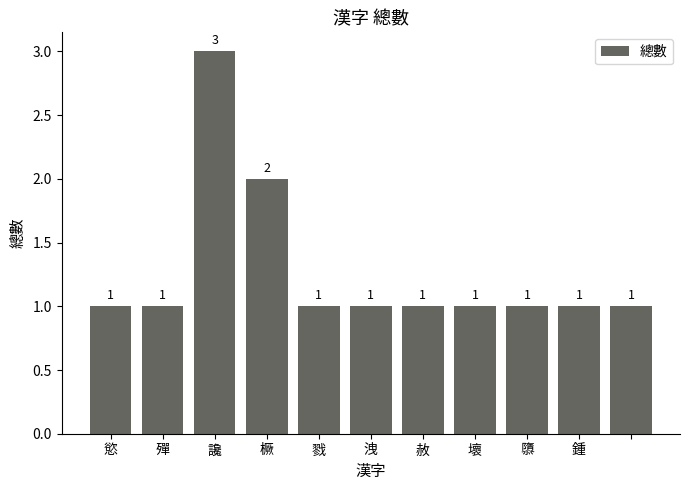

What is the value of the 10th bar from the left?

1